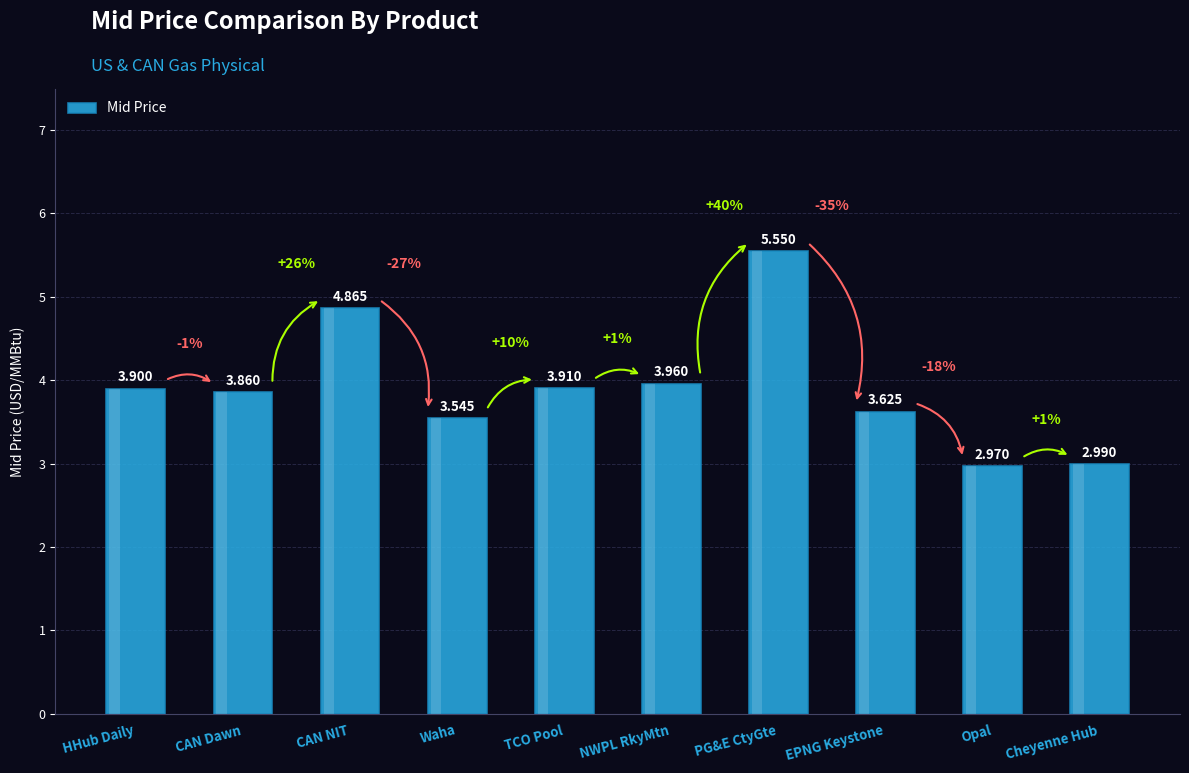

Which category has the lowest value across all series?

Opal